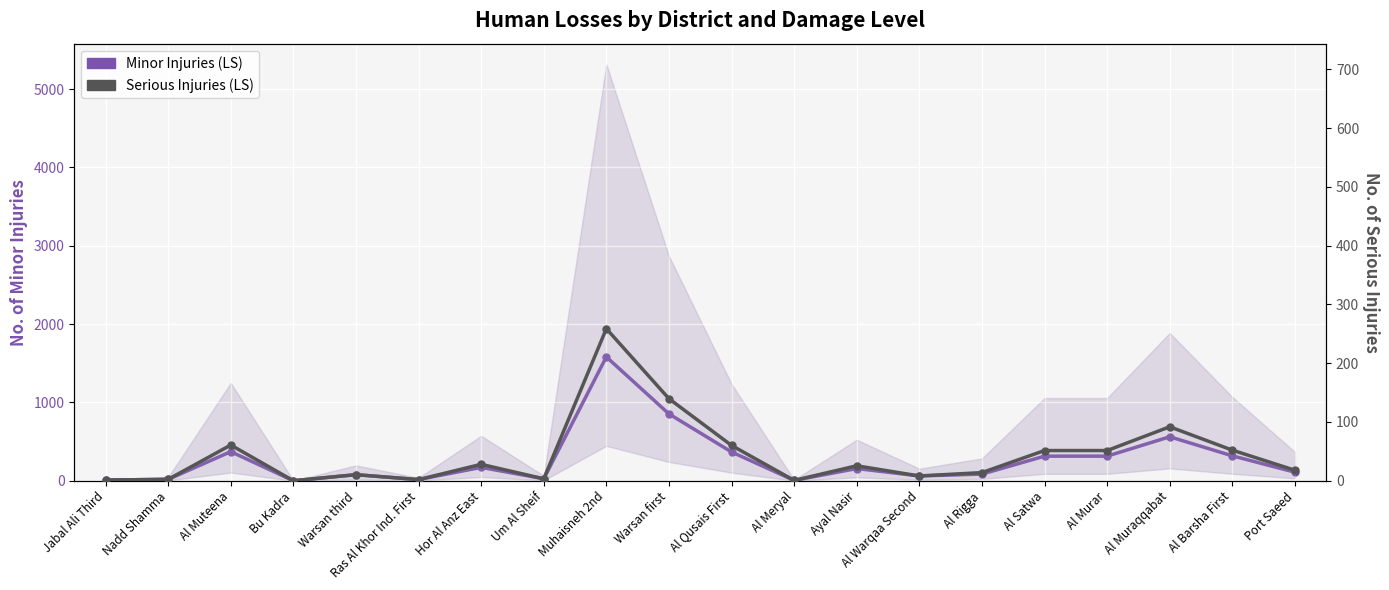

Is this an area chart (filled region under the line)?

No